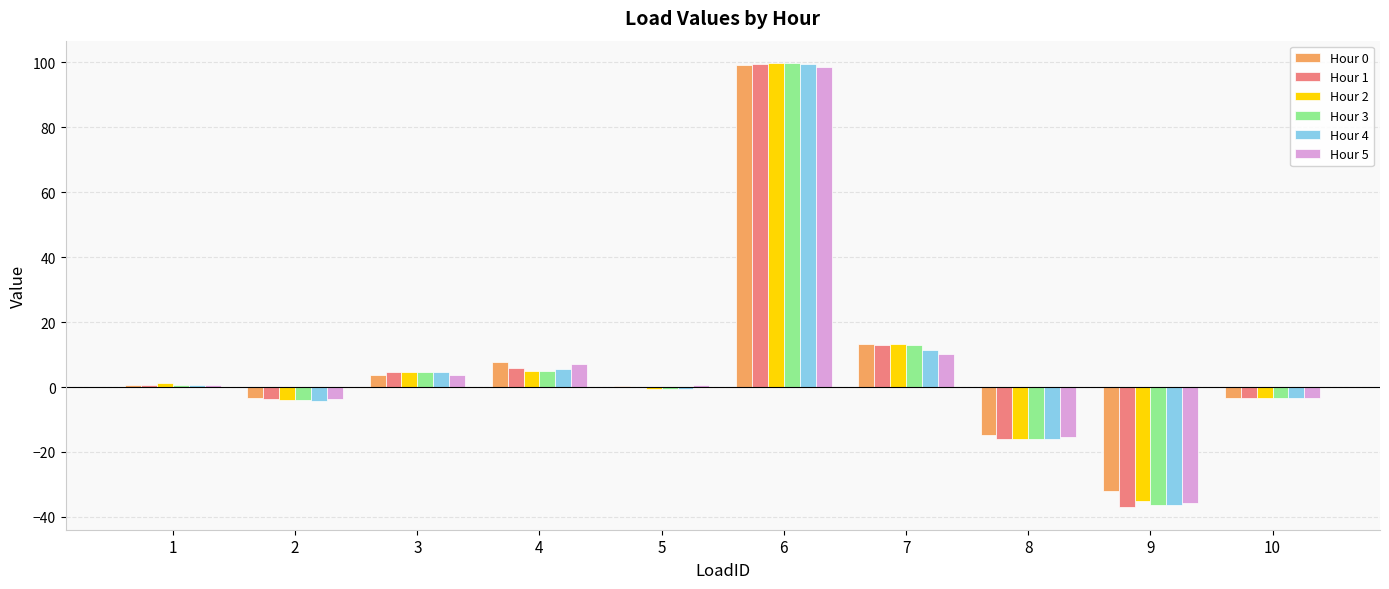

At which category is the sum across all series the highest?

6